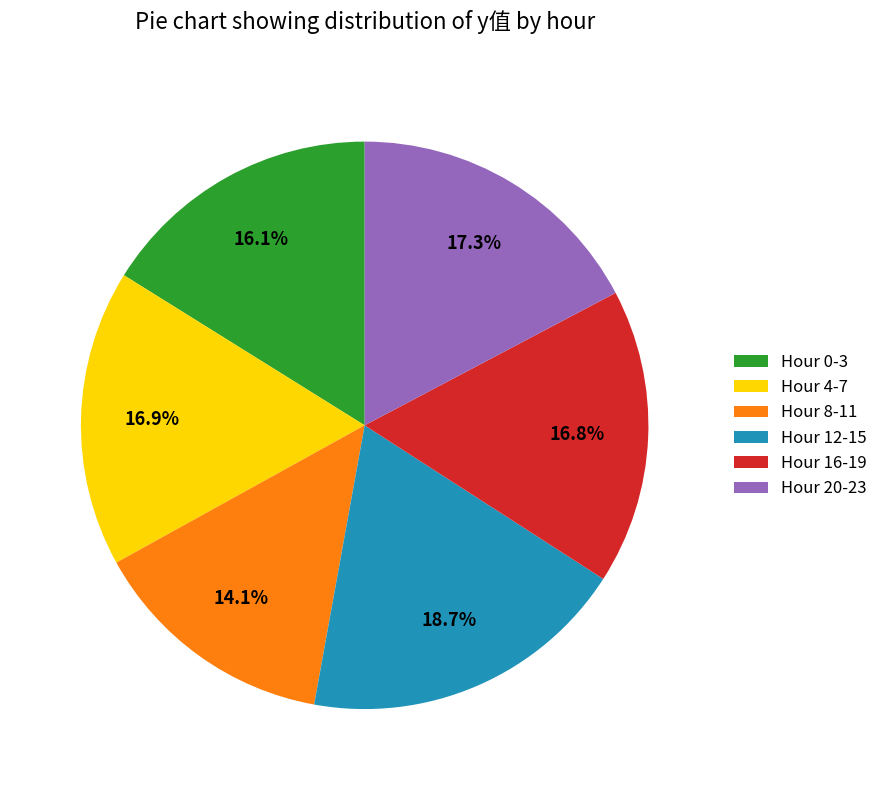

Which has a higher value, Hour 12-15 or Hour 8-11?

Hour 12-15